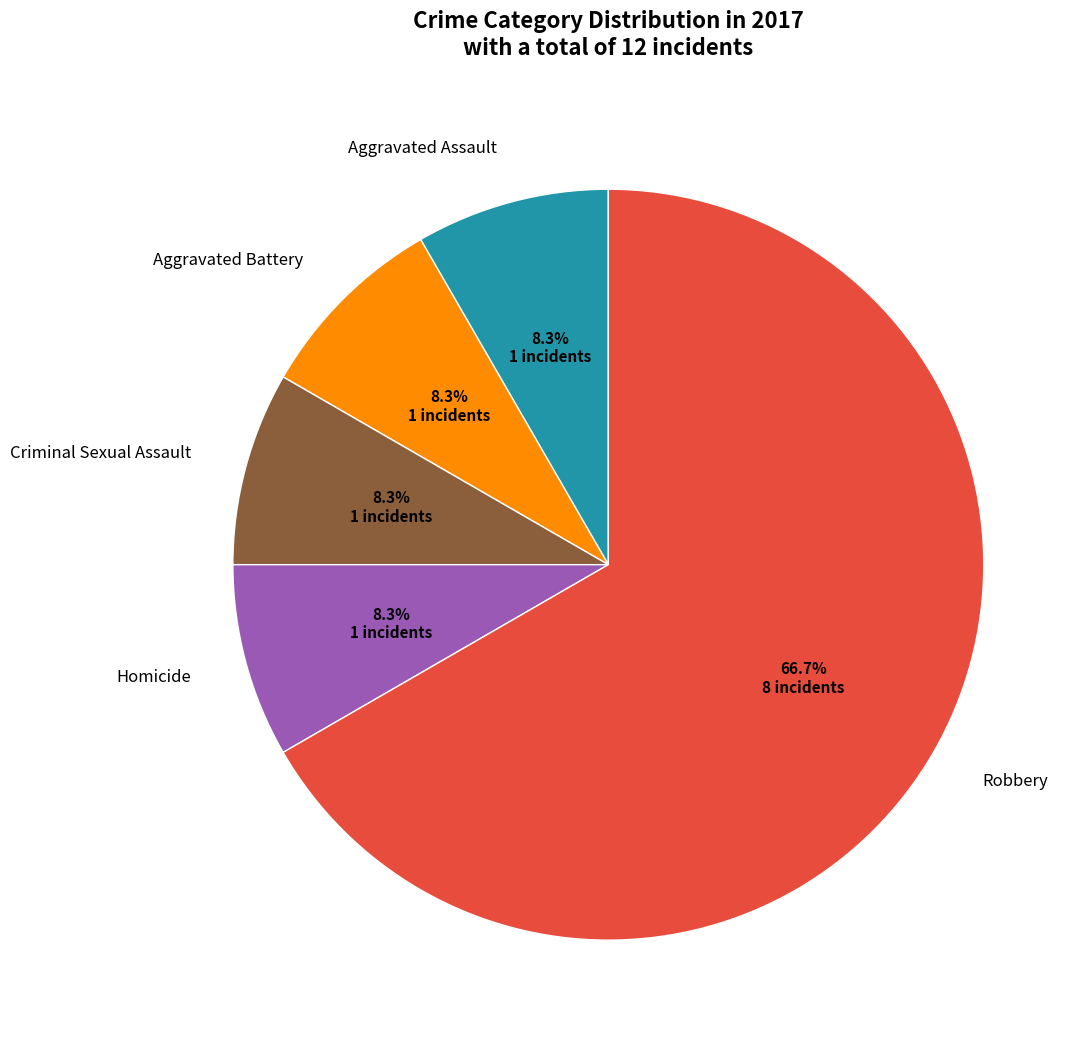

The Homicide slice represents 13% of the pie. True or false?

False